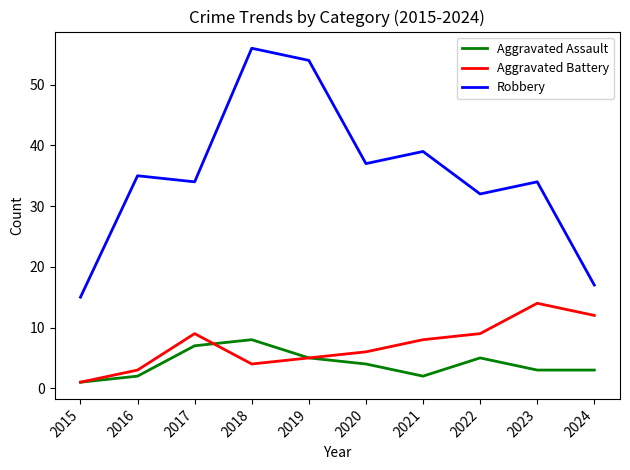

In Robbery, how many points are lower than both neighbors (excluding endpoints)?

3